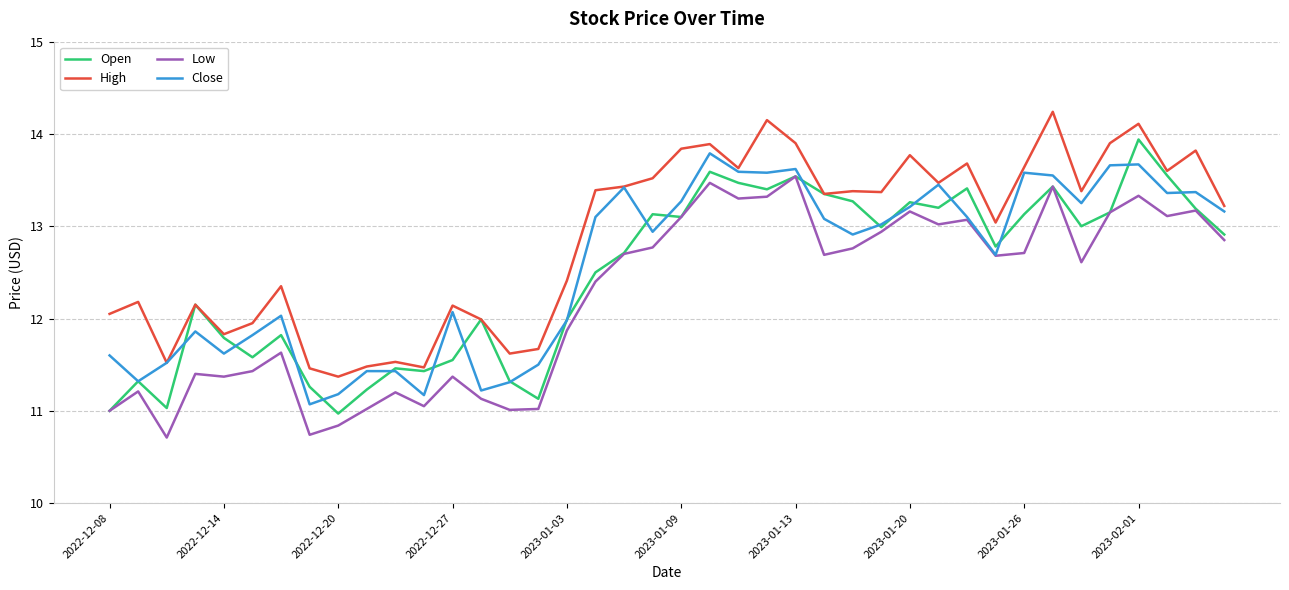

What is the maximum value for High?

14.2